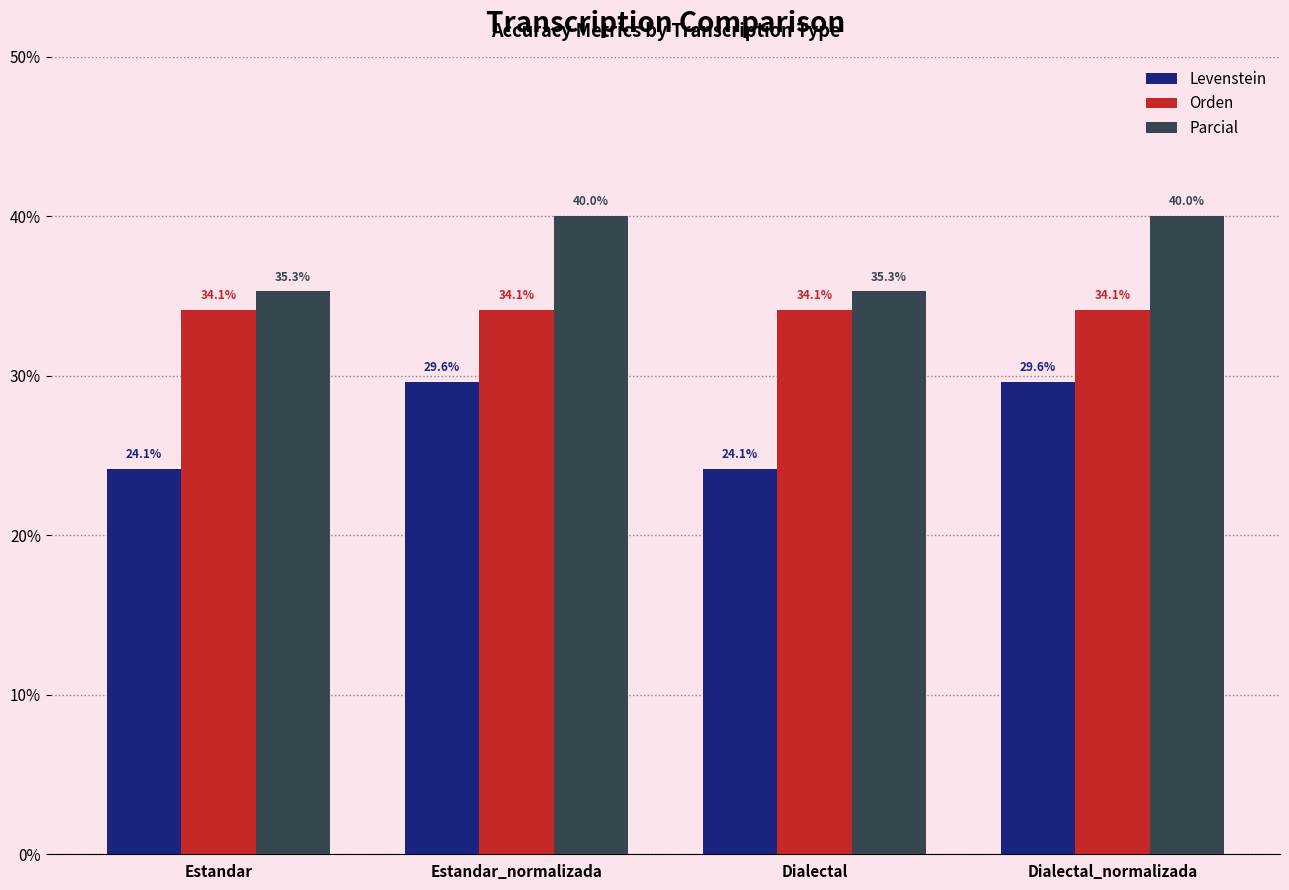

Rank the series by their maximum value, from highest to lowest.

Parcial, Orden, Levenstein